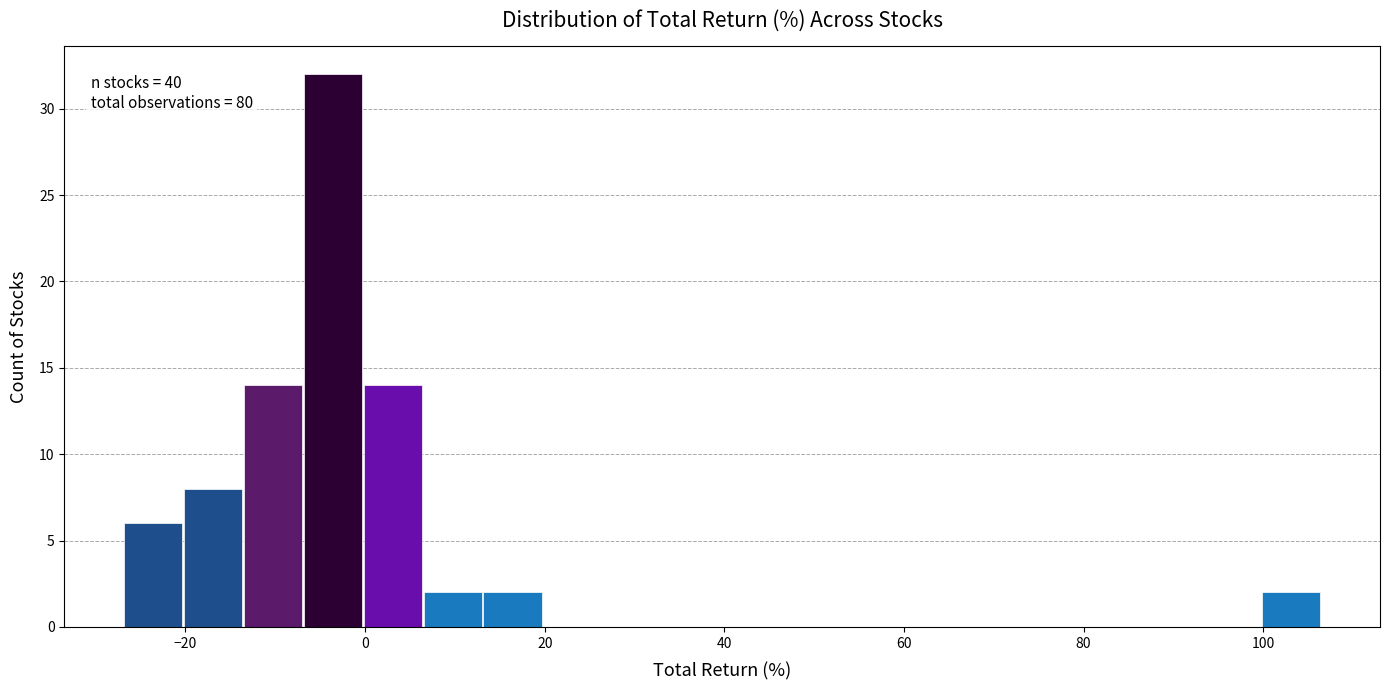

Read against the x-axis, roughly where is the centre of the tallest bar?

-4